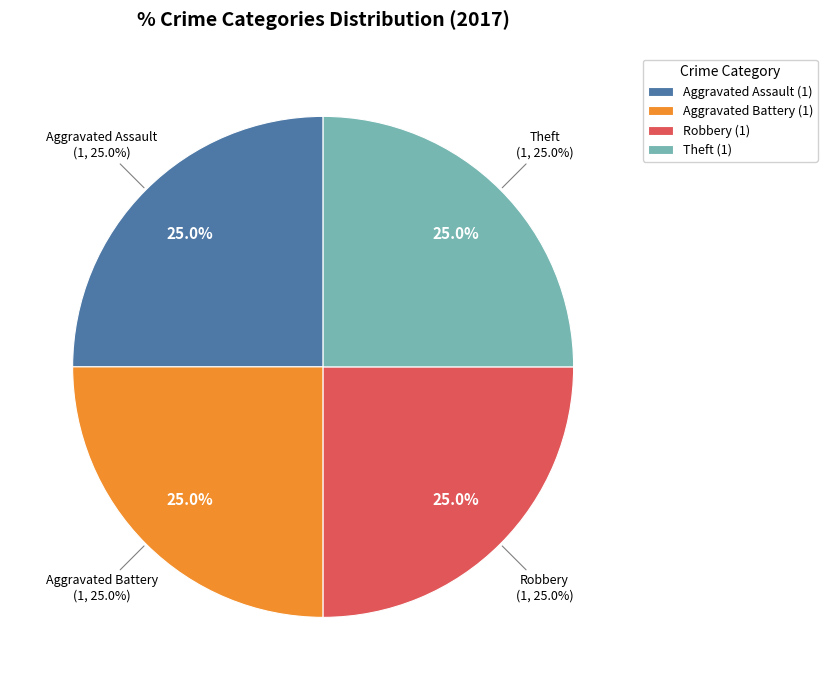

Is it true that Aggravated Battery is 25% of the pie?

True